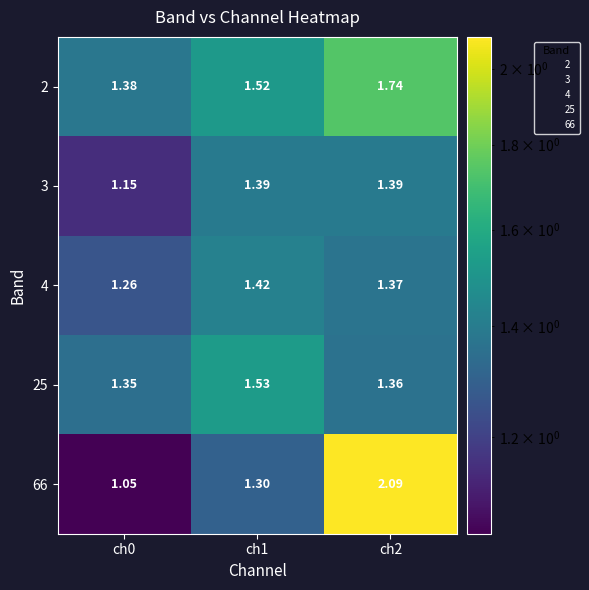

What is the total value across all series at ch0?

6.2